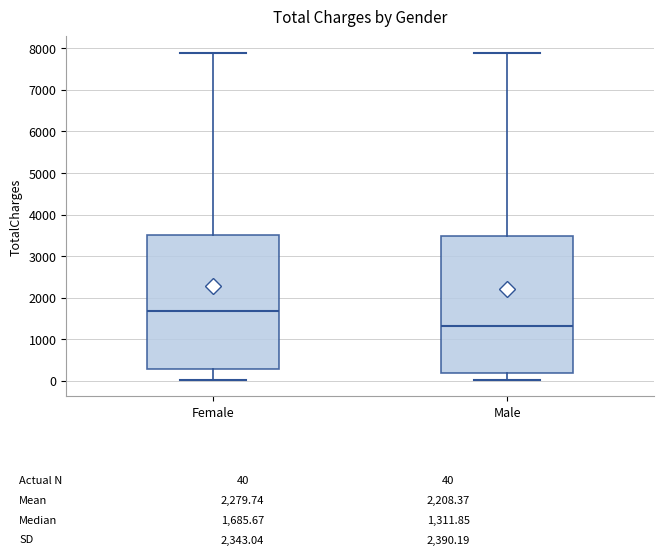

Which box has the highest median line?

Female